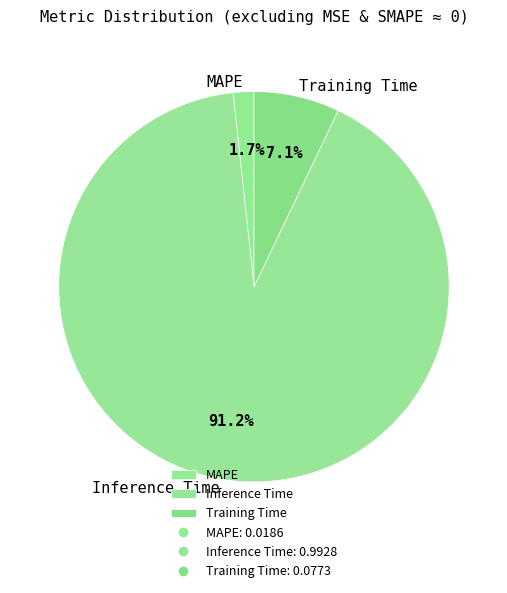

Between MAPE and Inference Time, which is larger?

Inference Time